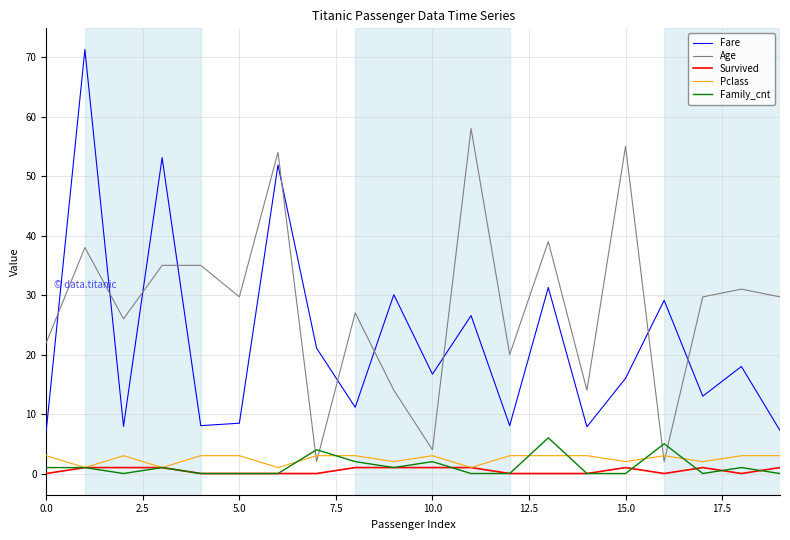

What is the minimum value for Fare?

7.2